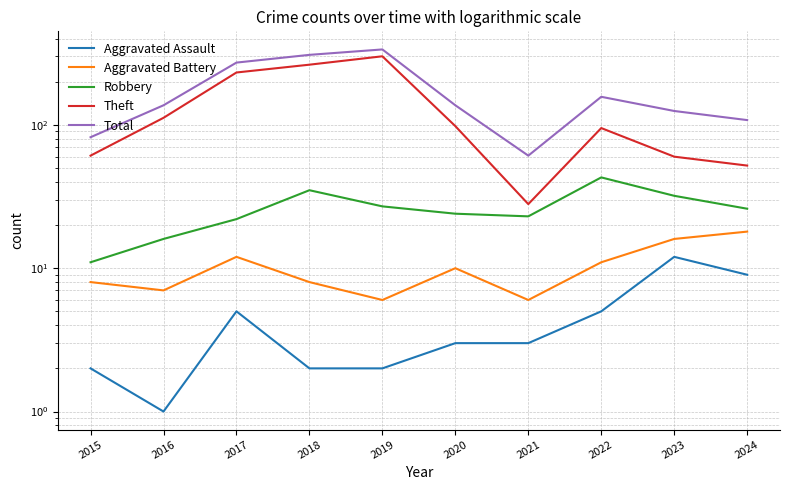

Where is the first local maximum for Robbery?

2018